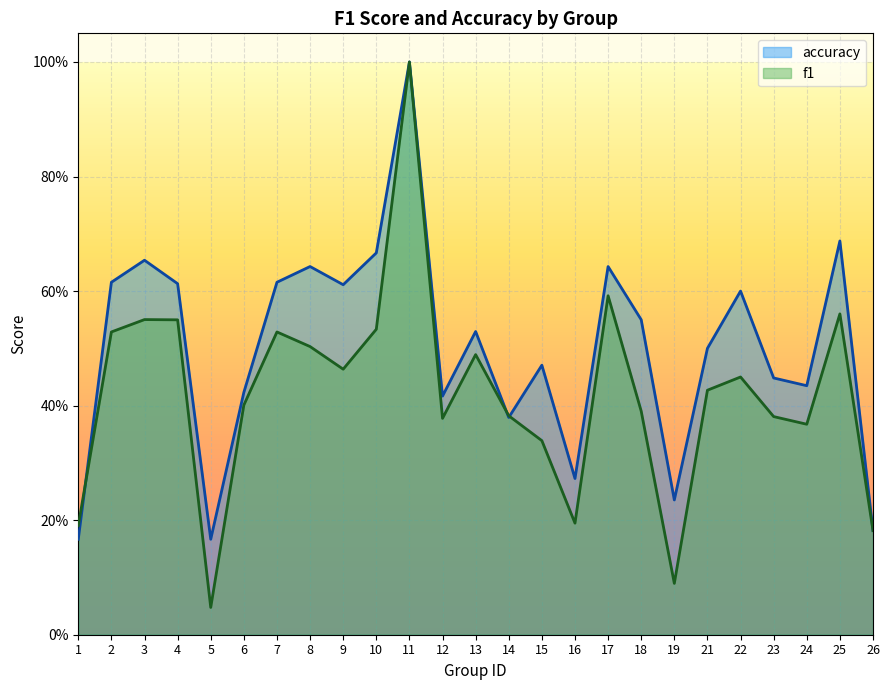

True or false: accuracy and f1 intersect in this chart.

True